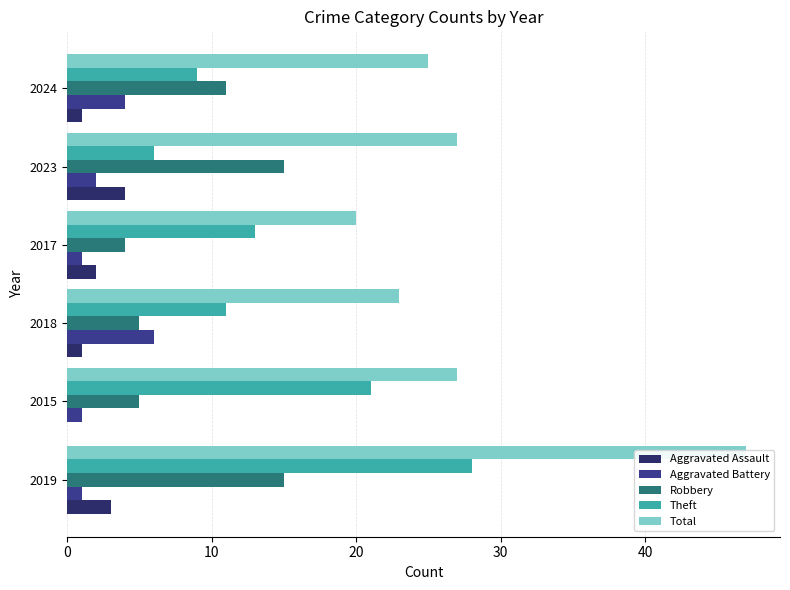

Are the bars grouped side by side (vs. stacked)?

Yes